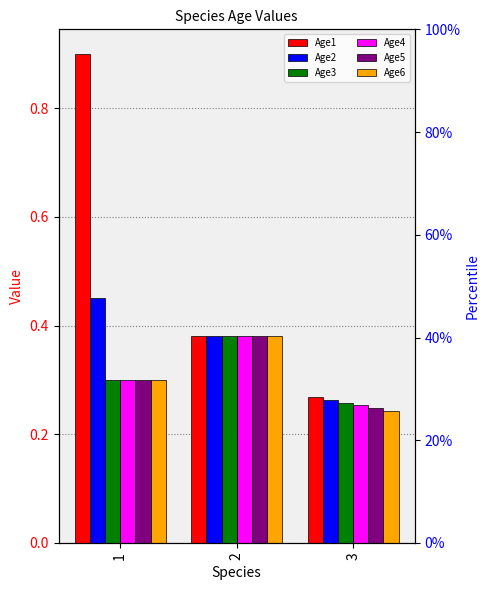

Reading right to left, what are all the values shown in this chart?

Age1: 0.3	0.4	0.9
Age2: 0.3	0.4	0.5
Age3: 0.3	0.4	0.3
Age4: 0.3	0.4	0.3
Age5: 0.2	0.4	0.3
Age6: 0.2	0.4	0.3